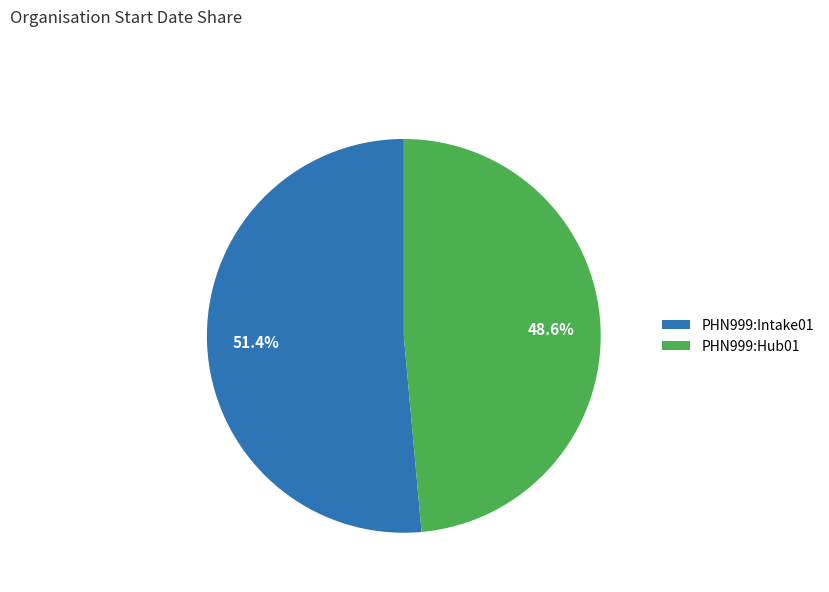

Which category has the biggest portion of the pie?

PHN999:Intake01